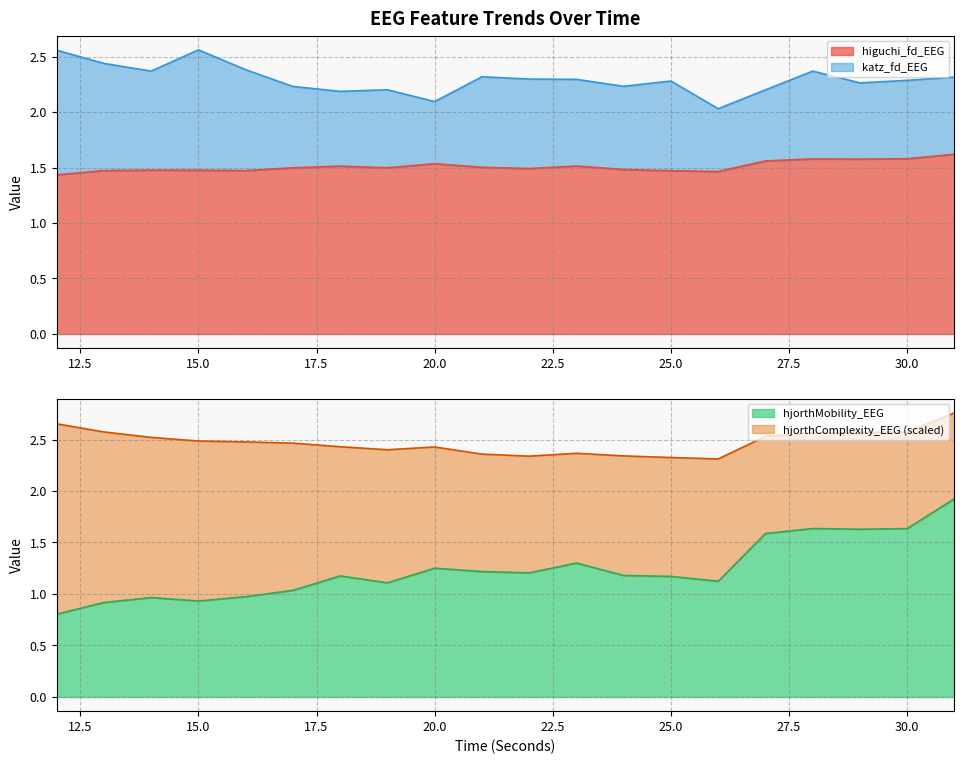

Which series changed the most between 21 and 30?

hjorthMobility_EEG